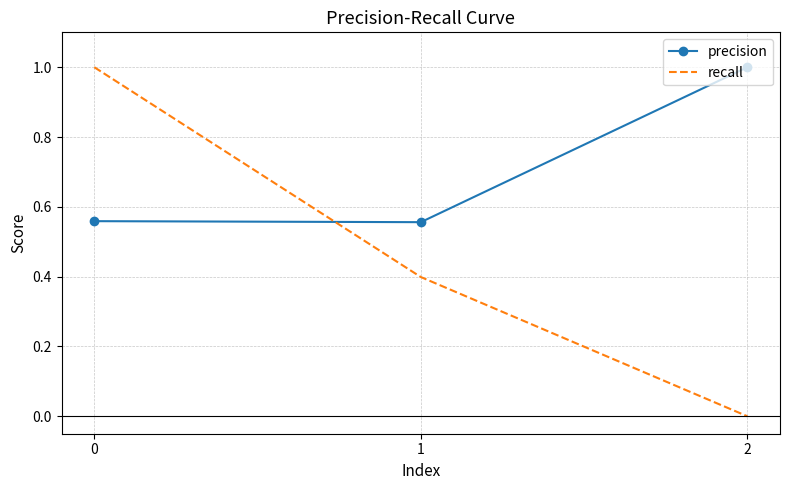

Which series changed the most between 1 and 2?

precision